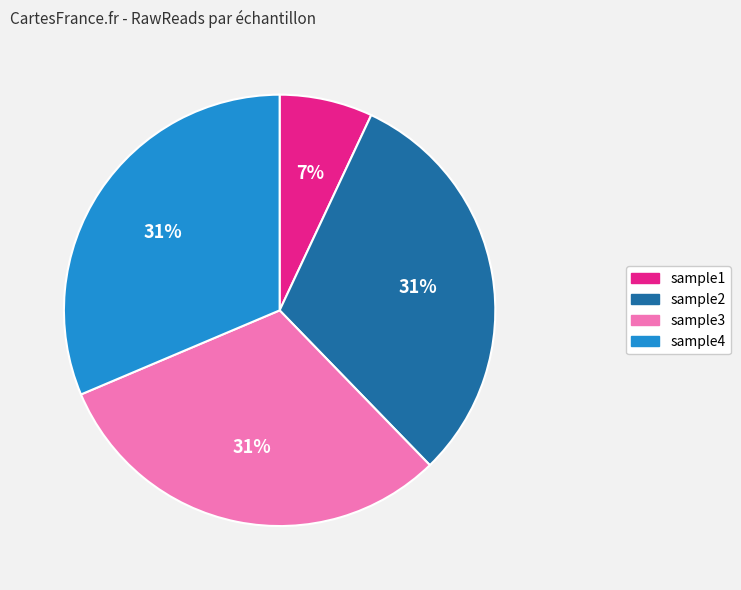

True or false: sample1 accounts for 1% of the total.

False